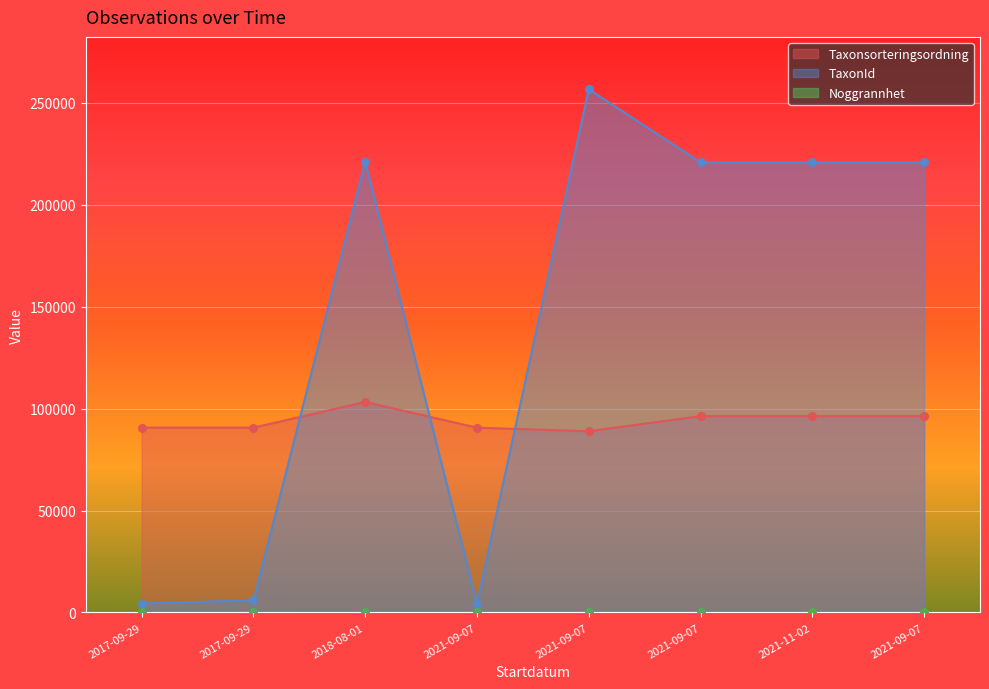

Which series reaches the minimum Y coordinate?

Noggrannhet